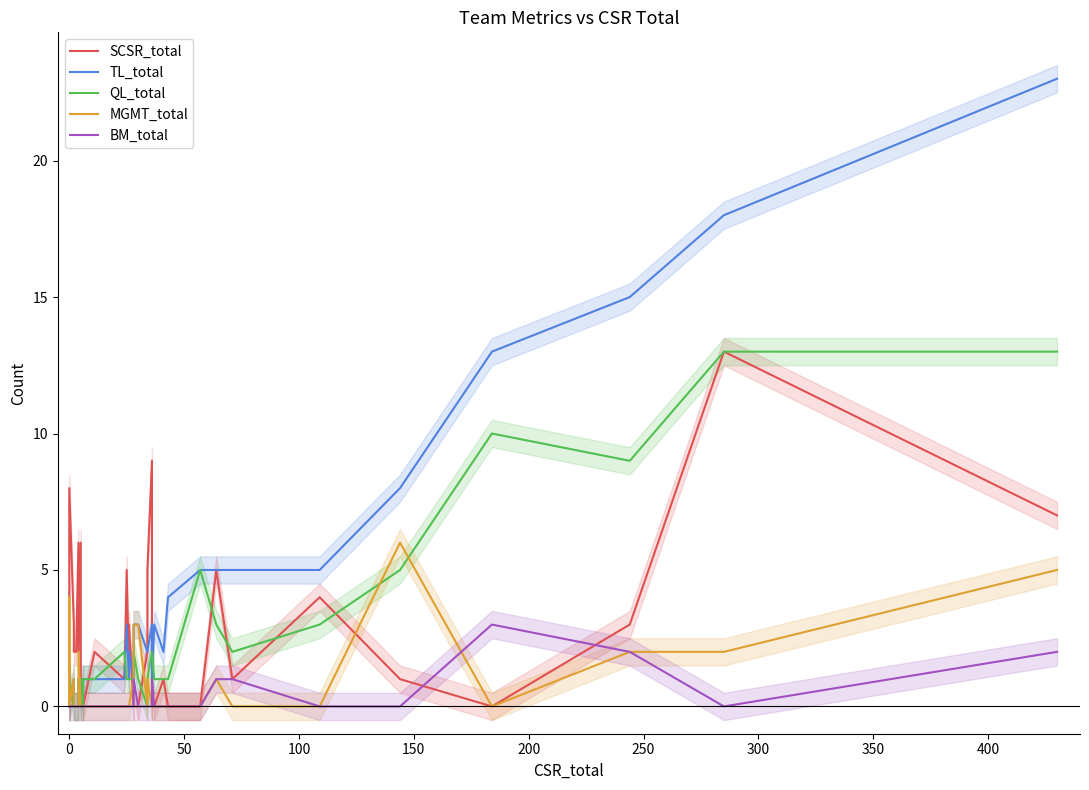

How many values in QL_total are above zero?

28